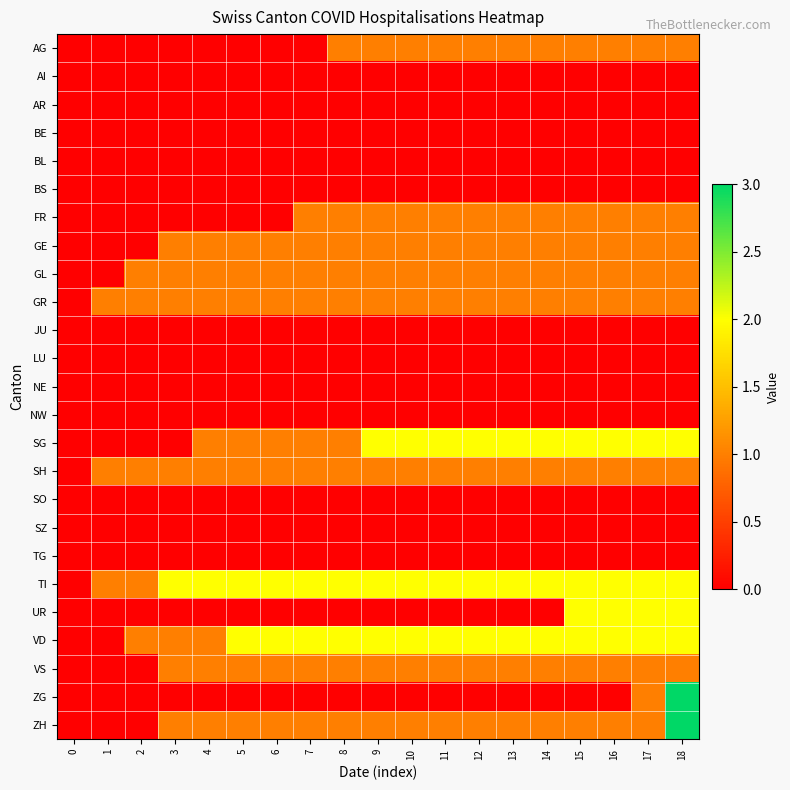

Reading right to left, transcribe all the data shown in this chart.

AG: 18=1	17=1	16=1	15=1	14=1	13=1	12=1	11=1	10=1	9=1	8=1	7=0	6=0	5=0	4=0	3=0	2=0	1=0	0=0
AI: 18=0	17=0	16=0	15=0	14=0	13=0	12=0	11=0	10=0	9=0	8=0	7=0	6=0	5=0	4=0	3=0	2=0	1=0	0=0
AR: 18=0	17=0	16=0	15=0	14=0	13=0	12=0	11=0	10=0	9=0	8=0	7=0	6=0	5=0	4=0	3=0	2=0	1=0	0=0
BE: 18=0	17=0	16=0	15=0	14=0	13=0	12=0	11=0	10=0	9=0	8=0	7=0	6=0	5=0	4=0	3=0	2=0	1=0	0=0
BL: 18=0	17=0	16=0	15=0	14=0	13=0	12=0	11=0	10=0	9=0	8=0	7=0	6=0	5=0	4=0	3=0	2=0	1=0	0=0
BS: 18=0	17=0	16=0	15=0	14=0	13=0	12=0	11=0	10=0	9=0	8=0	7=0	6=0	5=0	4=0	3=0	2=0	1=0	0=0
FR: 18=1	17=1	16=1	15=1	14=1	13=1	12=1	11=1	10=1	9=1	8=1	7=1	6=0	5=0	4=0	3=0	2=0	1=0	0=0
GE: 18=1	17=1	16=1	15=1	14=1	13=1	12=1	11=1	10=1	9=1	8=1	7=1	6=1	5=1	4=1	3=1	2=0	1=0	0=0
GL: 18=1	17=1	16=1	15=1	14=1	13=1	12=1	11=1	10=1	9=1	8=1	7=1	6=1	5=1	4=1	3=1	2=1	1=0	0=0
GR: 18=1	17=1	16=1	15=1	14=1	13=1	12=1	11=1	10=1	9=1	8=1	7=1	6=1	5=1	4=1	3=1	2=1	1=1	0=0
JU: 18=0	17=0	16=0	15=0	14=0	13=0	12=0	11=0	10=0	9=0	8=0	7=0	6=0	5=0	4=0	3=0	2=0	1=0	0=0
LU: 18=0	17=0	16=0	15=0	14=0	13=0	12=0	11=0	10=0	9=0	8=0	7=0	6=0	5=0	4=0	3=0	2=0	1=0	0=0
NE: 18=0	17=0	16=0	15=0	14=0	13=0	12=0	11=0	10=0	9=0	8=0	7=0	6=0	5=0	4=0	3=0	2=0	1=0	0=0
NW: 18=0	17=0	16=0	15=0	14=0	13=0	12=0	11=0	10=0	9=0	8=0	7=0	6=0	5=0	4=0	3=0	2=0	1=0	0=0
SG: 18=2	17=2	16=2	15=2	14=2	13=2	12=2	11=2	10=2	9=2	8=1	7=1	6=1	5=1	4=1	3=0	2=0	1=0	0=0
SH: 18=1	17=1	16=1	15=1	14=1	13=1	12=1	11=1	10=1	9=1	8=1	7=1	6=1	5=1	4=1	3=1	2=1	1=1	0=0
SO: 18=0	17=0	16=0	15=0	14=0	13=0	12=0	11=0	10=0	9=0	8=0	7=0	6=0	5=0	4=0	3=0	2=0	1=0	0=0
SZ: 18=0	17=0	16=0	15=0	14=0	13=0	12=0	11=0	10=0	9=0	8=0	7=0	6=0	5=0	4=0	3=0	2=0	1=0	0=0
TG: 18=0	17=0	16=0	15=0	14=0	13=0	12=0	11=0	10=0	9=0	8=0	7=0	6=0	5=0	4=0	3=0	2=0	1=0	0=0
TI: 18=2	17=2	16=2	15=2	14=2	13=2	12=2	11=2	10=2	9=2	8=2	7=2	6=2	5=2	4=2	3=2	2=1	1=1	0=0
UR: 18=2	17=2	16=2	15=2	14=0	13=0	12=0	11=0	10=0	9=0	8=0	7=0	6=0	5=0	4=0	3=0	2=0	1=0	0=0
VD: 18=2	17=2	16=2	15=2	14=2	13=2	12=2	11=2	10=2	9=2	8=2	7=2	6=2	5=2	4=1	3=1	2=1	1=0	0=0
VS: 18=1	17=1	16=1	15=1	14=1	13=1	12=1	11=1	10=1	9=1	8=1	7=1	6=1	5=1	4=1	3=1	2=0	1=0	0=0
ZG: 18=3	17=1	16=0	15=0	14=0	13=0	12=0	11=0	10=0	9=0	8=0	7=0	6=0	5=0	4=0	3=0	2=0	1=0	0=0
ZH: 18=3	17=1	16=1	15=1	14=1	13=1	12=1	11=1	10=1	9=1	8=1	7=1	6=1	5=1	4=1	3=1	2=0	1=0	0=0